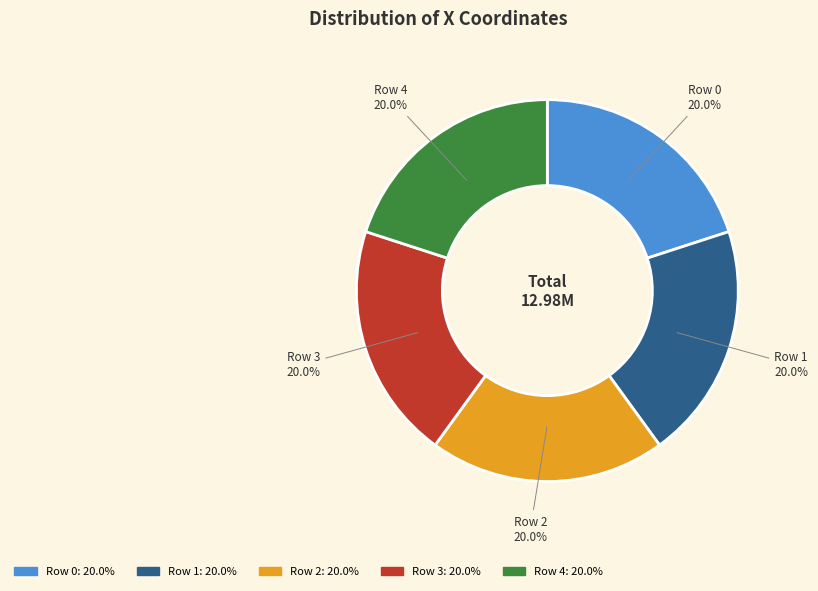

Is there a majority slice in this chart?

No